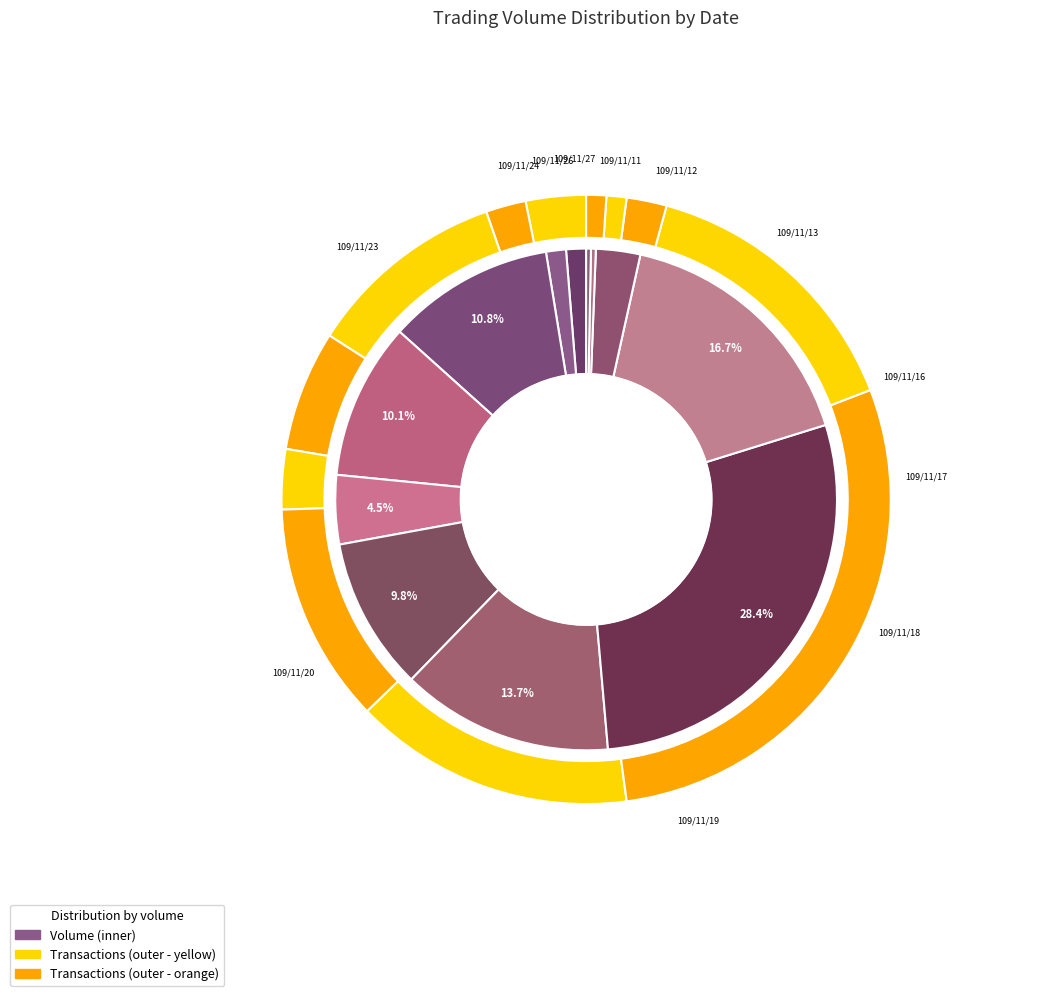

Between 109/11/24 and 109/11/11, which is larger?

109/11/24